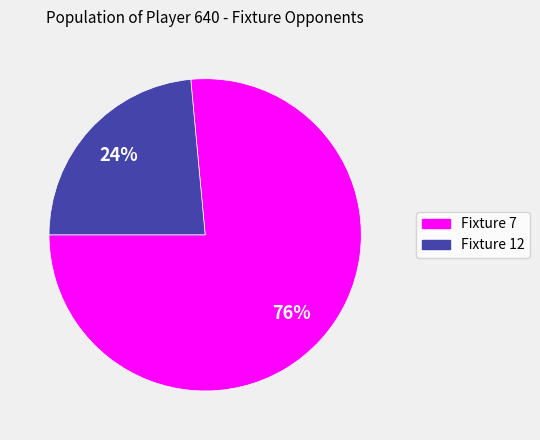

To the nearest percent, what is the average slice percentage?

50%